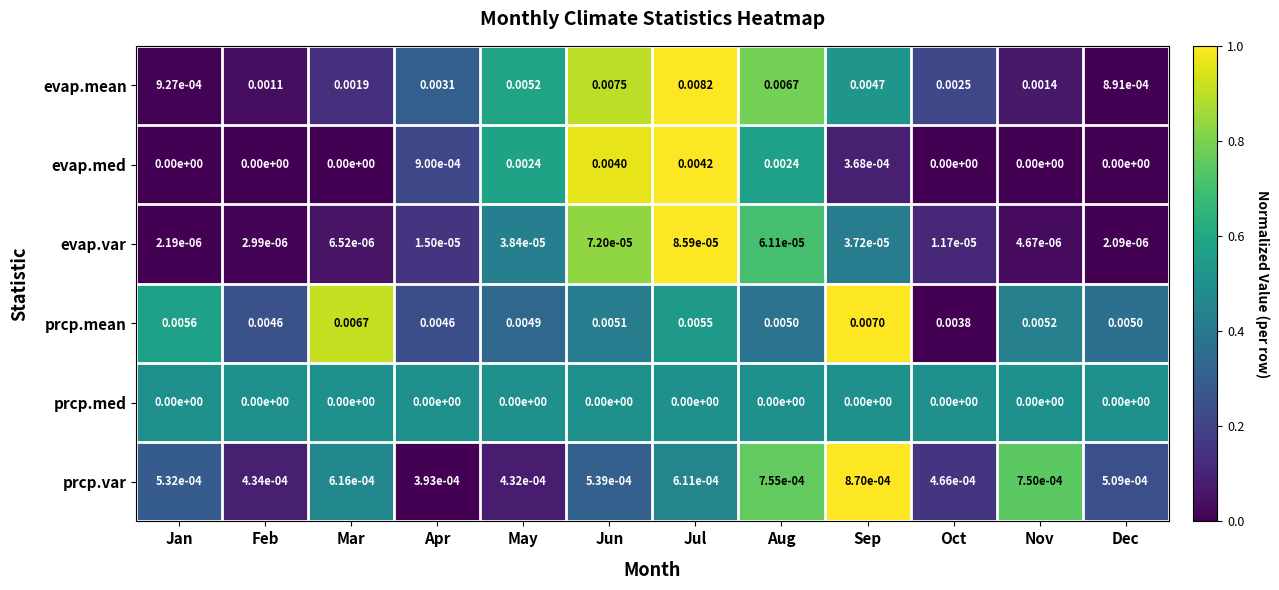

Between Sep and Nov, which series saw the biggest shift?

evap.mean